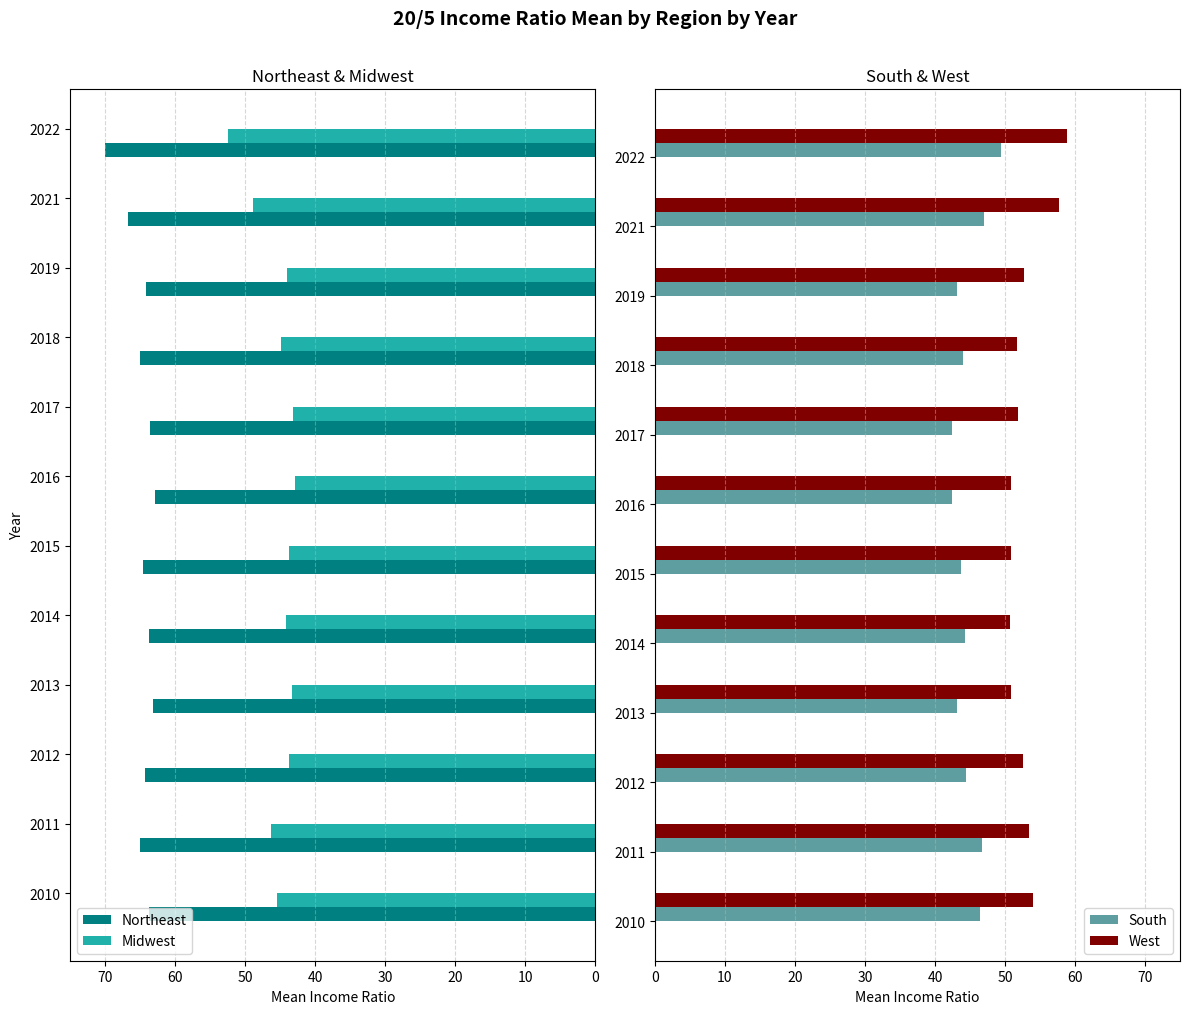

Reading left to right, list all the values displayed in this chart.

Northeast: 63.7	65.0	64.3	63.2	63.7	64.6	62.9	63.7	65.0	64.1	66.7	70.0
Midwest: 45.5	46.3	43.7	43.4	44.2	43.7	42.9	43.2	45.0	44.1	49.0	52.5
South: 46.5	46.7	44.4	43.1	44.3	43.7	42.4	42.4	44.0	43.1	47.0	49.4
West: 54.1	53.5	52.6	50.9	50.7	50.9	50.8	51.8	51.8	52.7	57.7	58.9